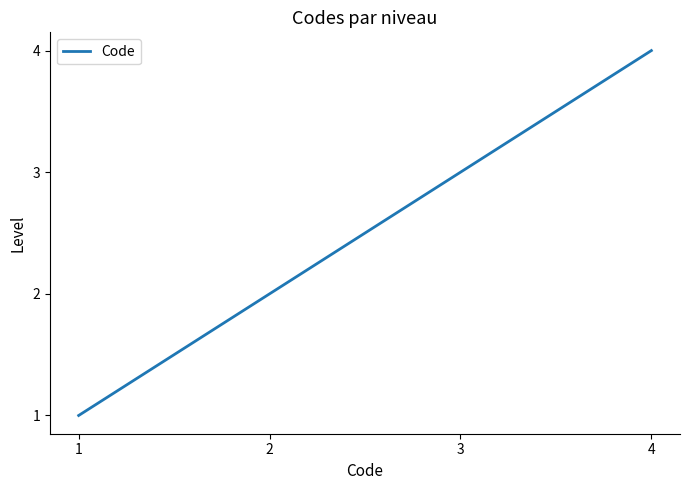

The value at 2 is 3. True or false?

False